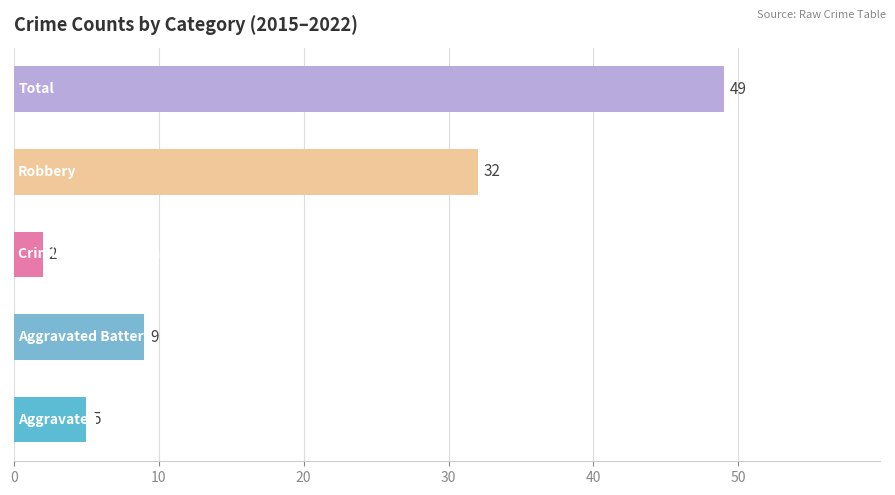

What is the difference between the maximum and minimum values?

47